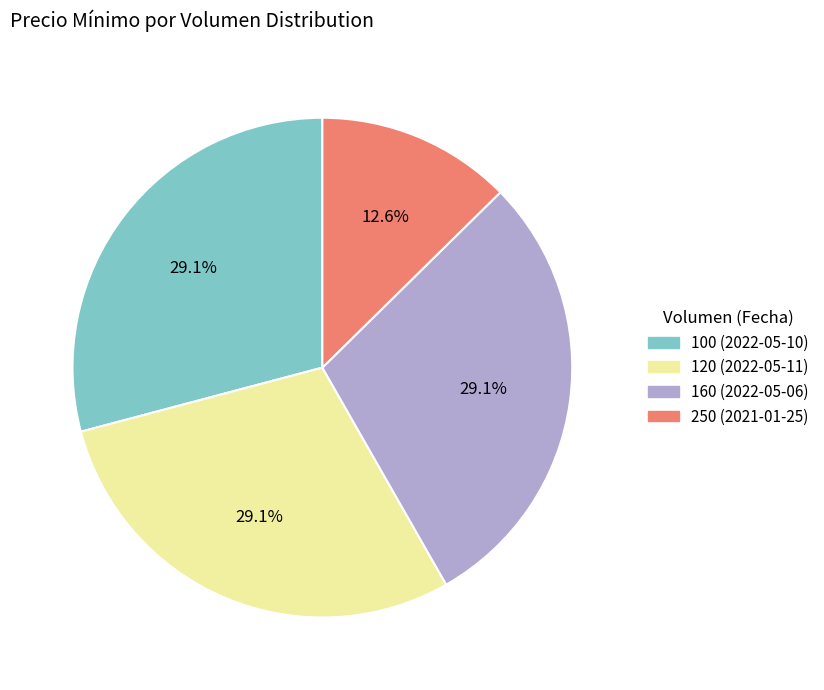

What portion of the pie excludes 160 (2022-05-06)?

70.9%